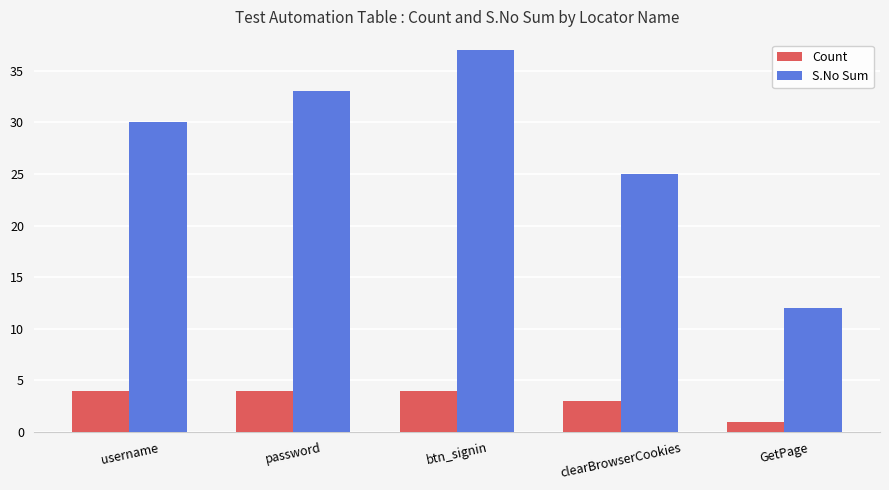

What is the difference between the S.No Sum values at btn_signin and GetPage?

25